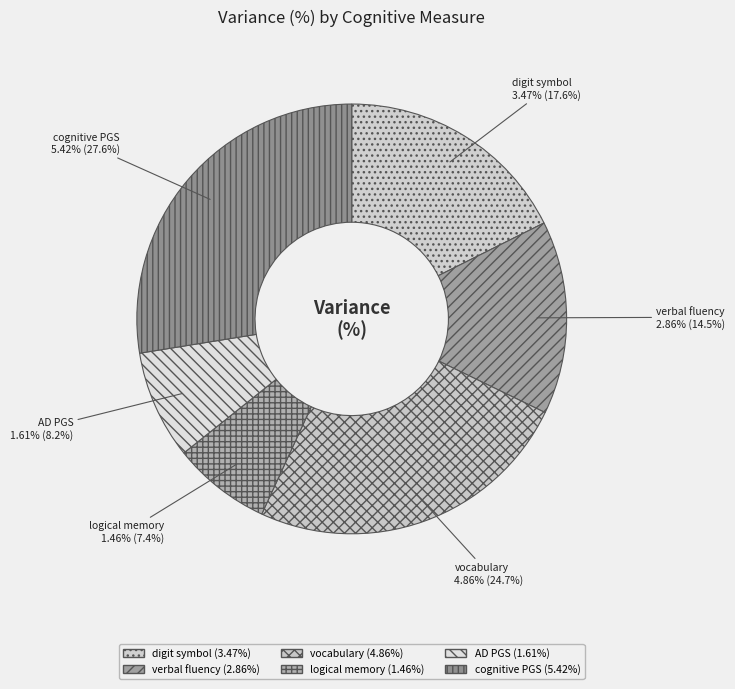

Between verbal fluency and AD PGS, which is larger?

verbal fluency